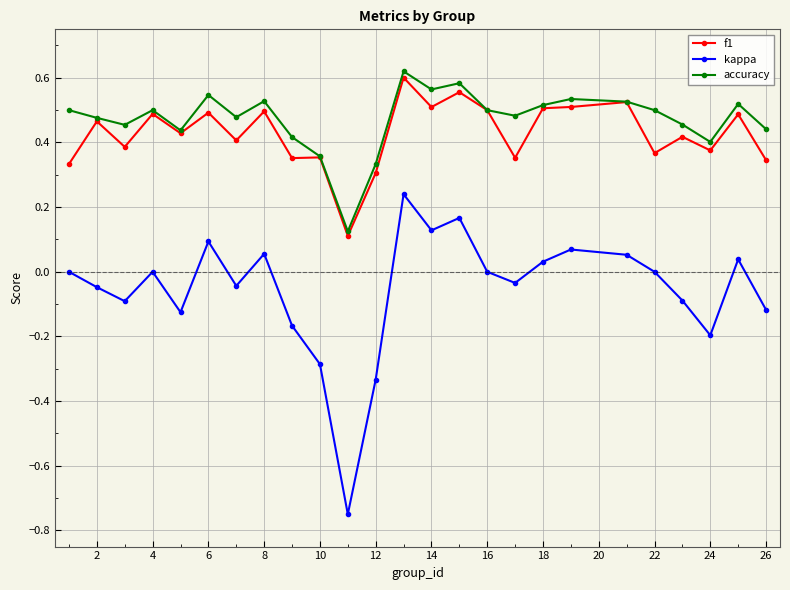

True or false: kappa and accuracy intersect in this chart.

False